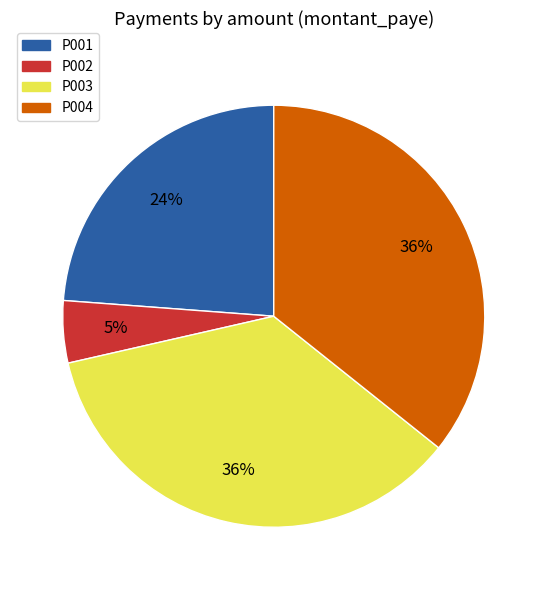

To the nearest percent, what is the difference between the P004 and P002 slice percentages?

31%